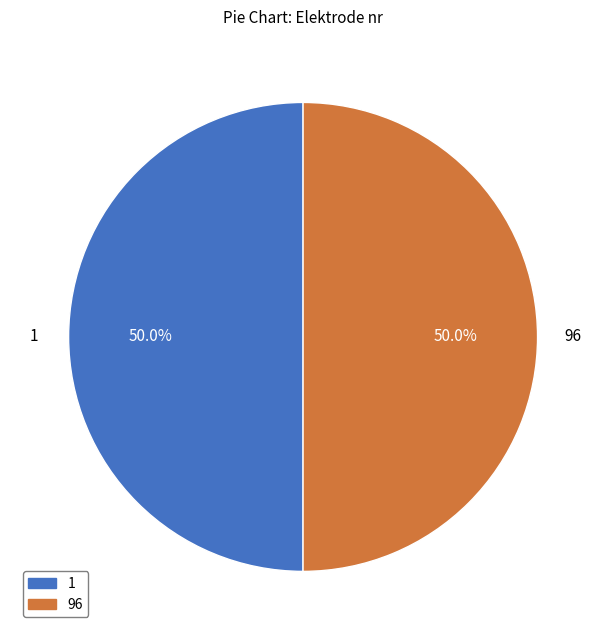

Approximately how many times larger is the value at 96 compared to 1?

1.0